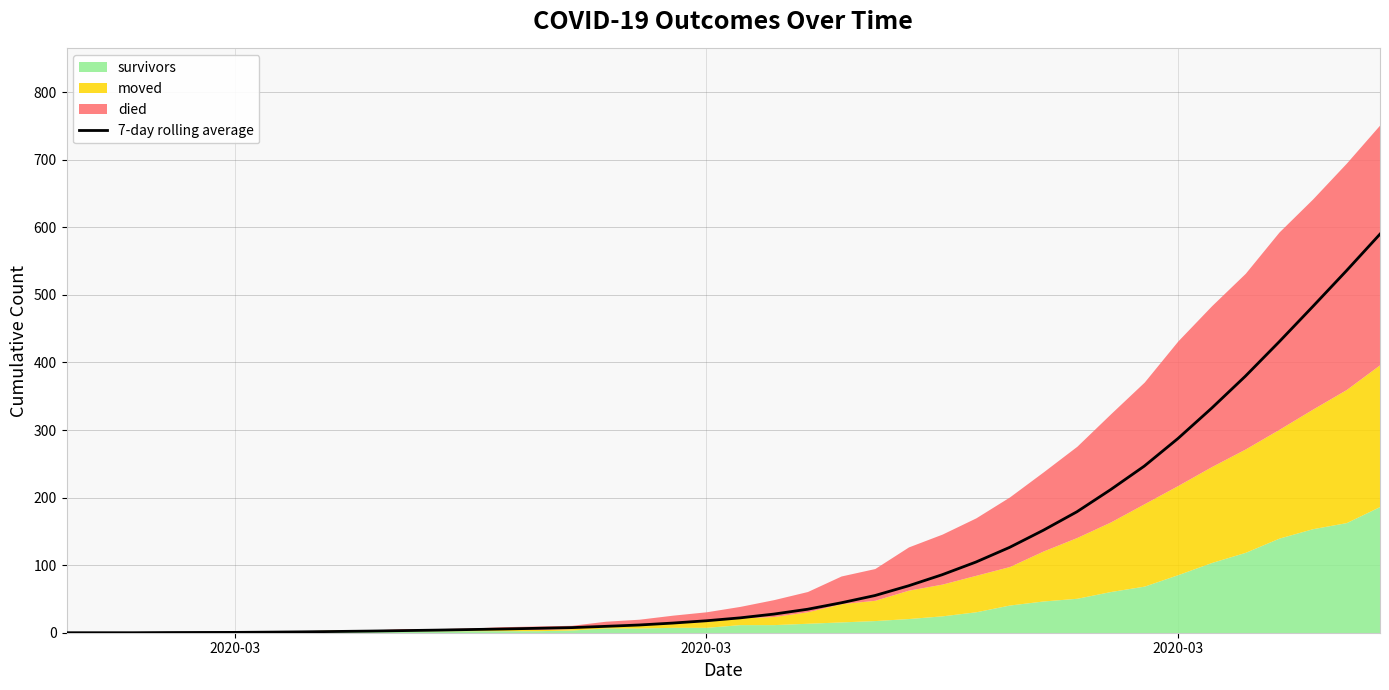

The value at 30 is 106.0. True or false?

False